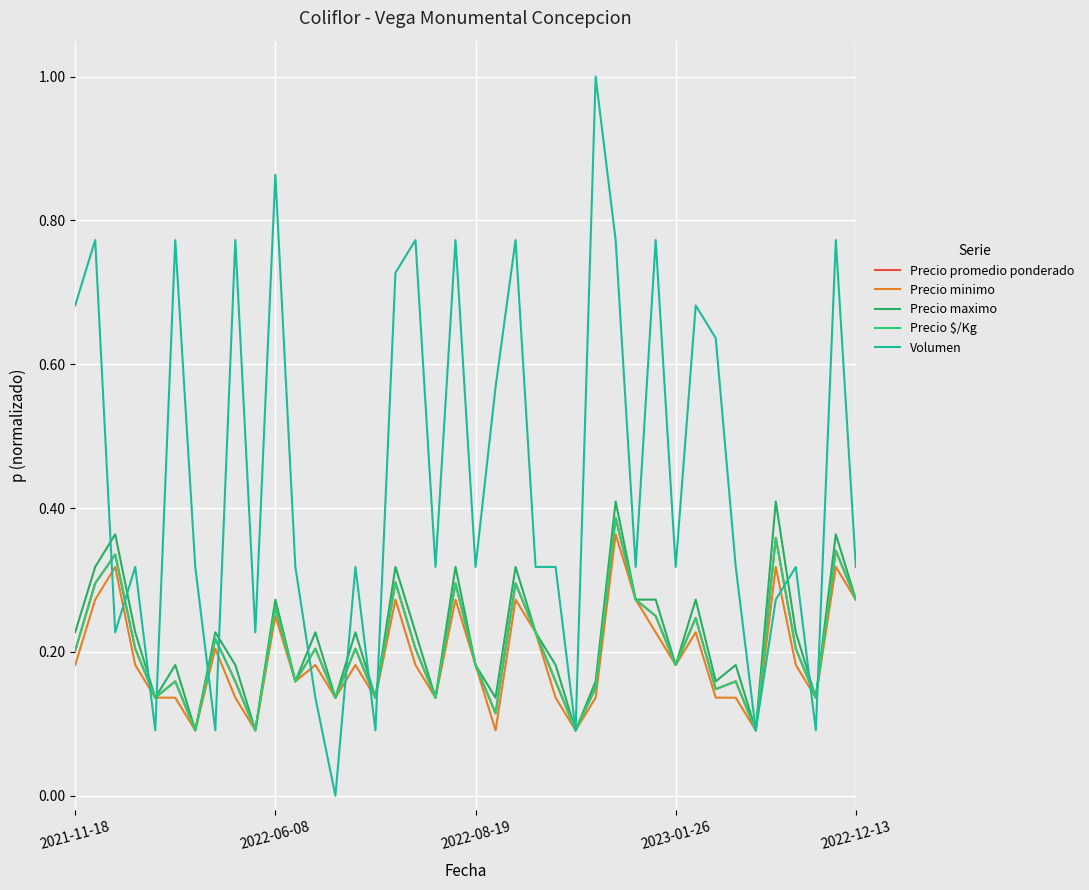

Does the chart display data point markers on the line(s)?

No